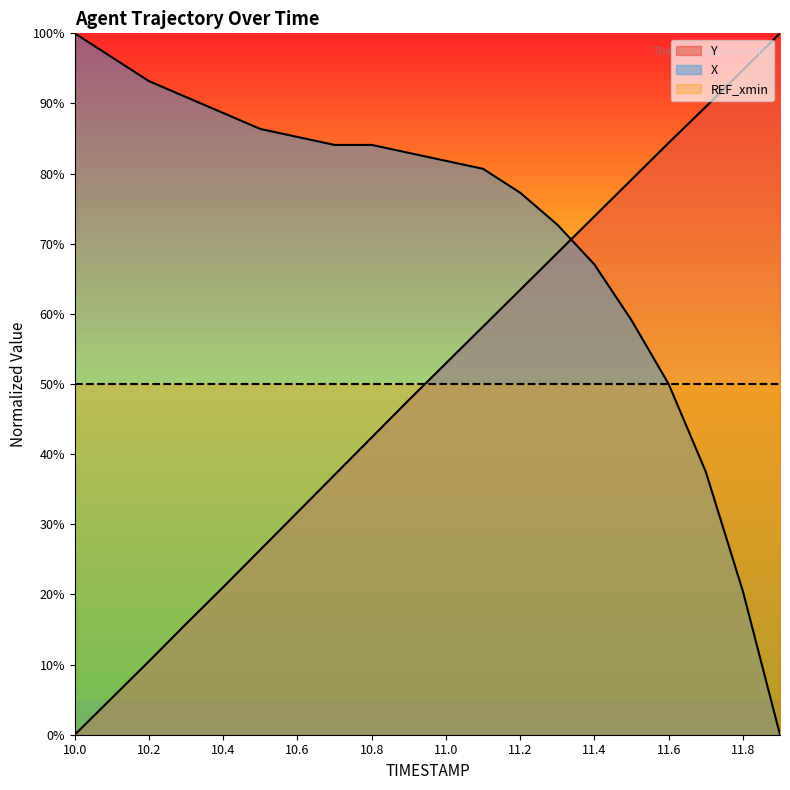

Count the number of categories in the chart.

20